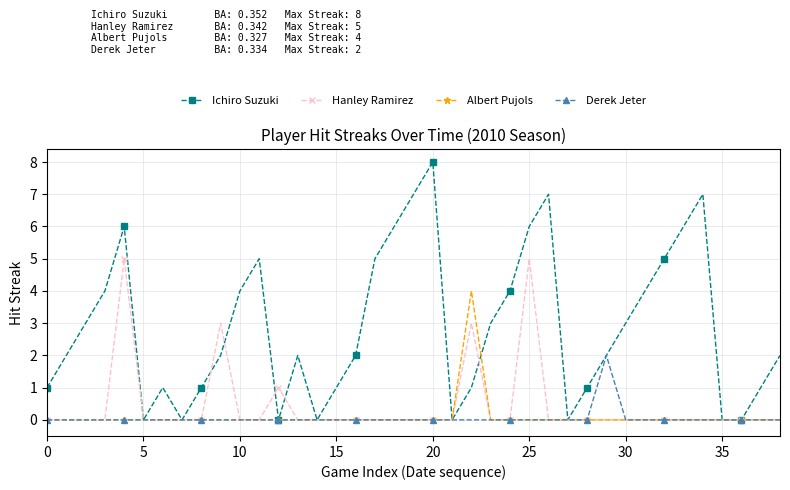

Which series has the largest range (max minus min)?

Ichiro Suzuki